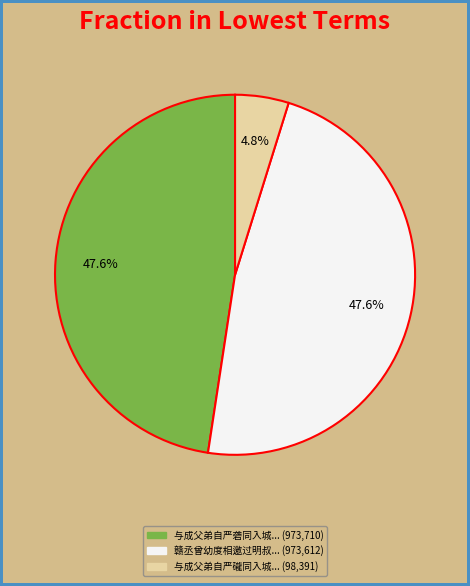

Is there a majority slice in this chart?

No